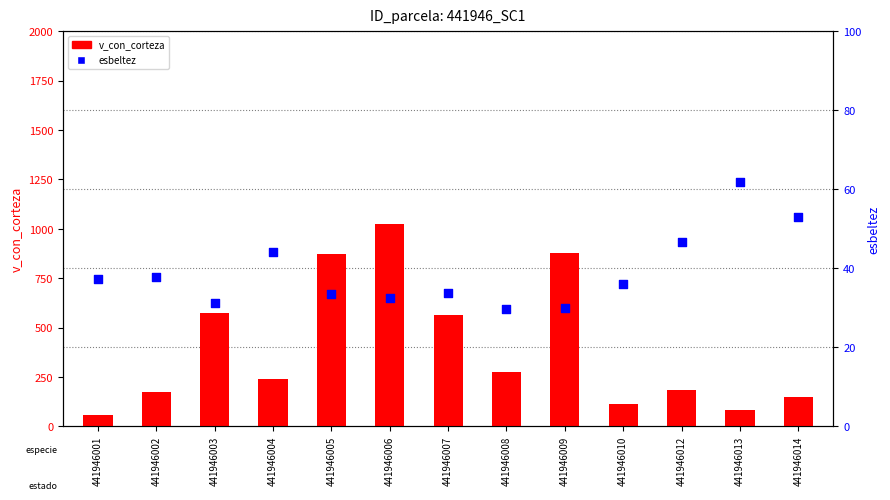

Which series has the widest spread of Y values?

v_con_corteza